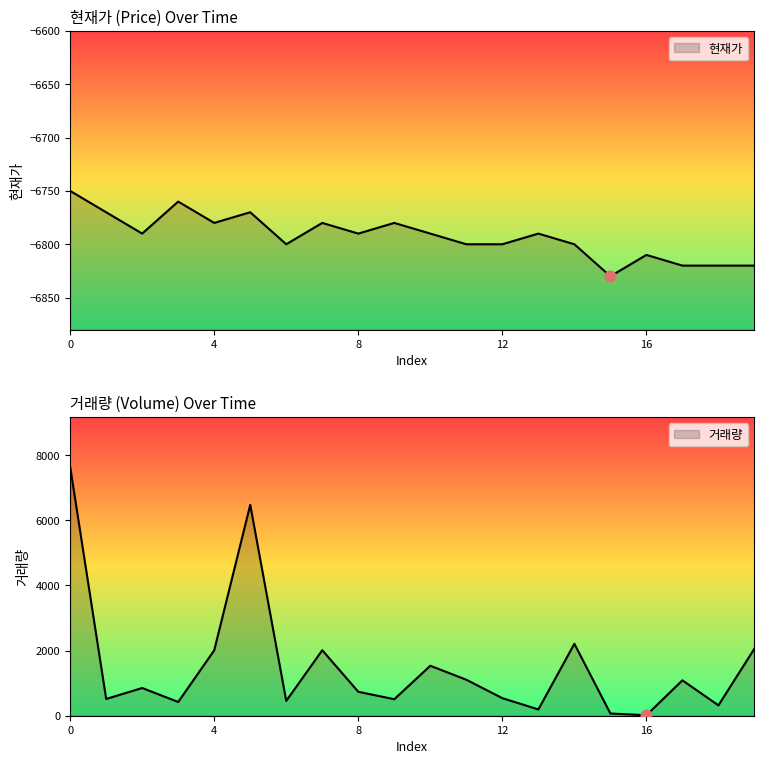

At how many categories does at least one series exceed 7037?

1